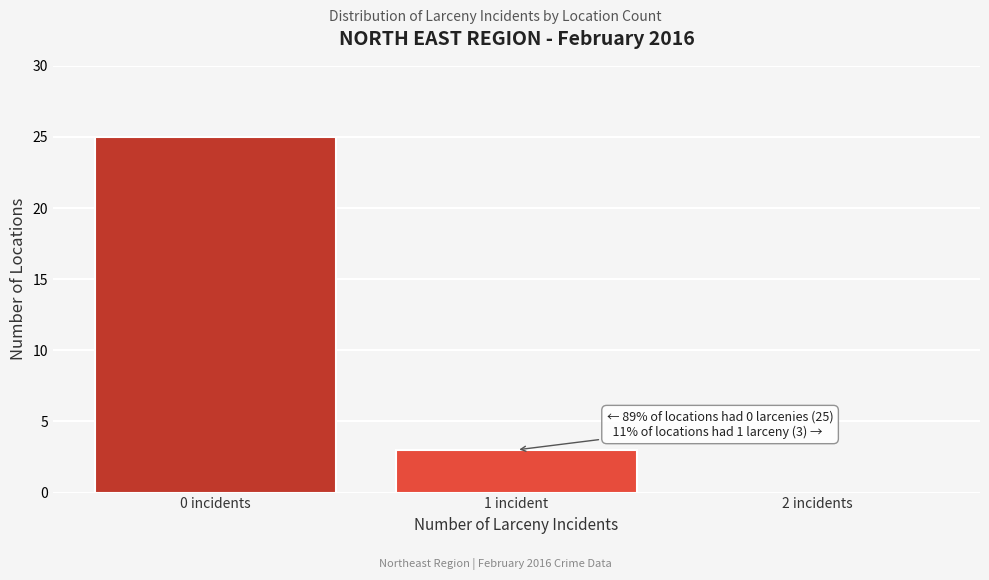

Reading right to left, extract all data points from this chart.

2 incidents=0	1 incident=3	0 incidents=25